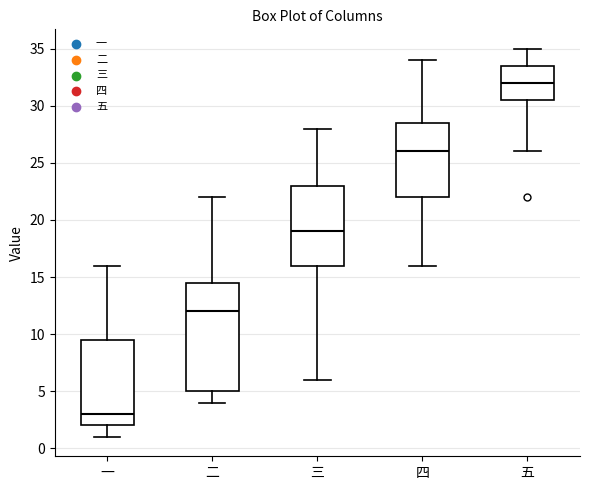

Reading left to right, read every box against the y-axis: the position of its median line, the range the box covers, and the ends of its whiskers. The values are not printed on the chart, so give them approximately, as read against the axis.

一: median 3.0, box 2.0 to 9.5, whiskers 1.0 to 16.0
二: median 12.0, box 5.0 to 14.5, whiskers 4.0 to 22.0
三: median 19.0, box 16.0 to 23.0, whiskers 6.0 to 28.0
四: median 26.0, box 22.0 to 28.5, whiskers 16.0 to 34.0
五: median 32.0, box 30.5 to 33.5, whiskers 26.0 to 35.0